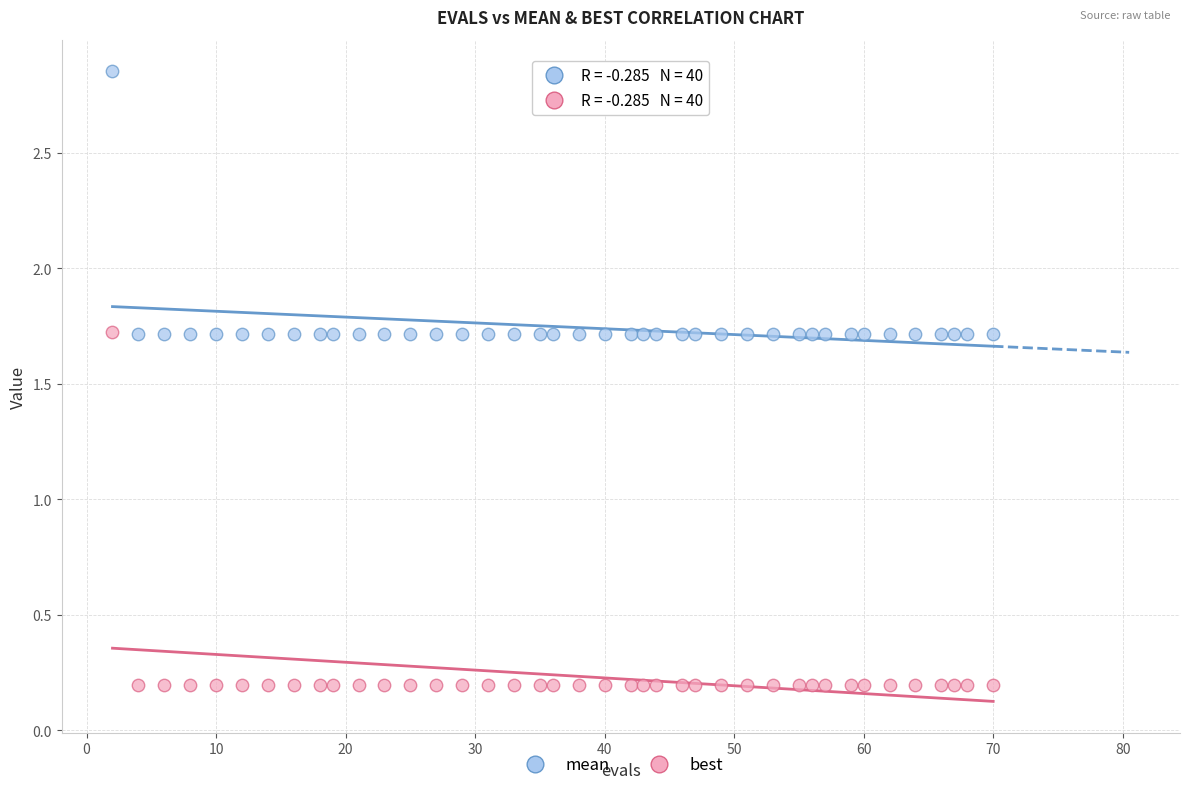

What are all the series names shown in the legend?

mean, best